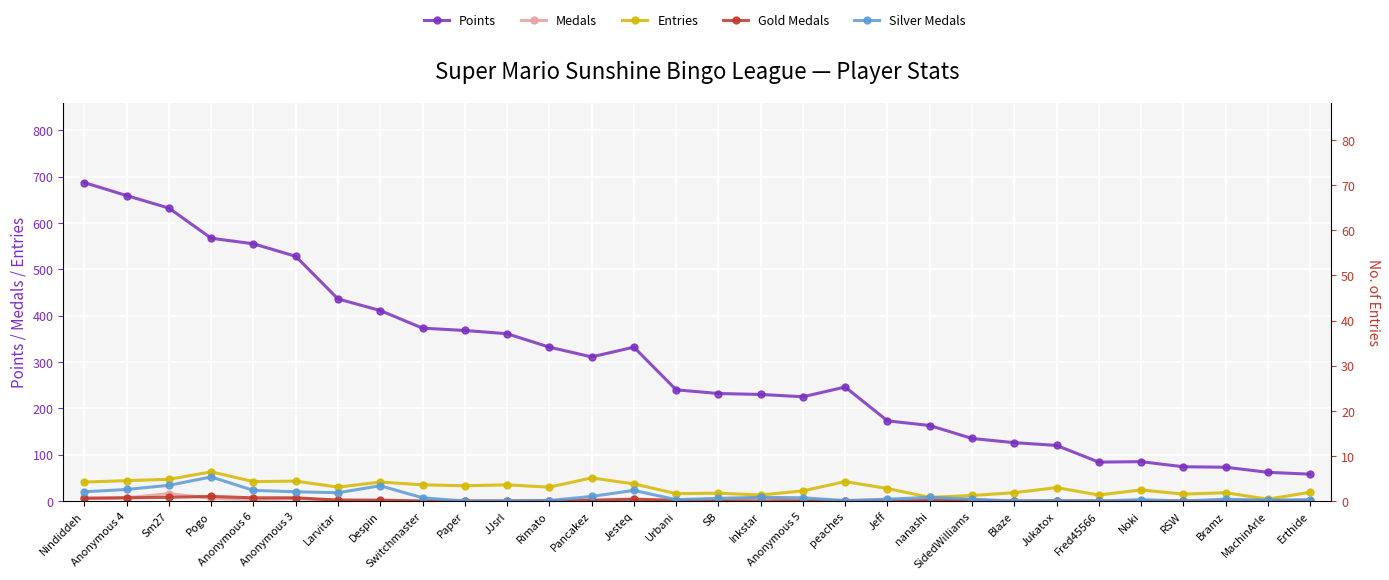

What are all the series names shown in the legend?

Points, Medals, Entries, Gold Medals, Silver Medals